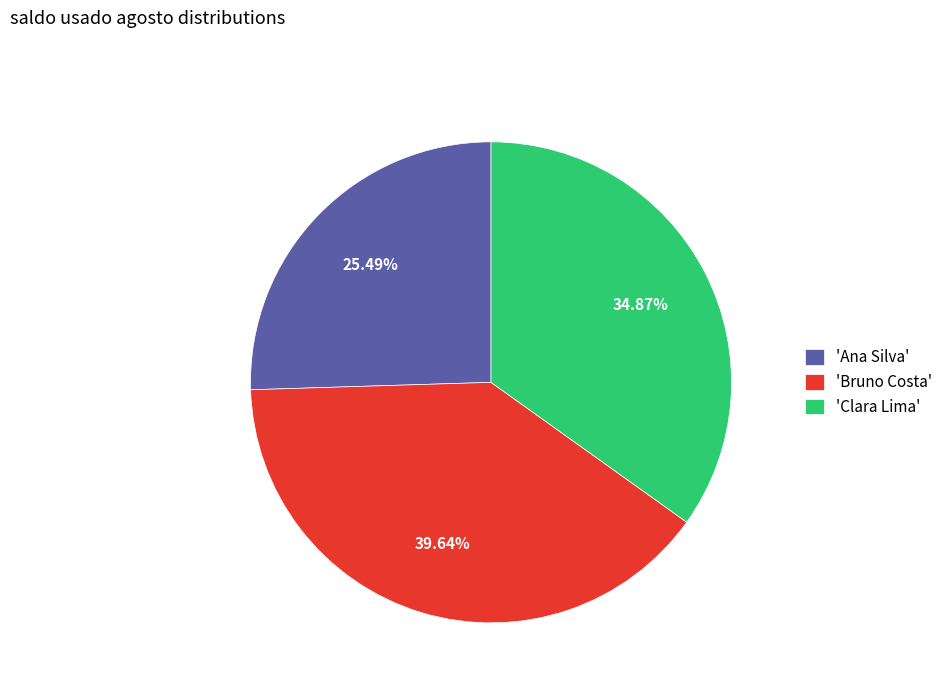

Which has a higher value, 'Bruno Costa' or 'Ana Silva'?

'Bruno Costa'